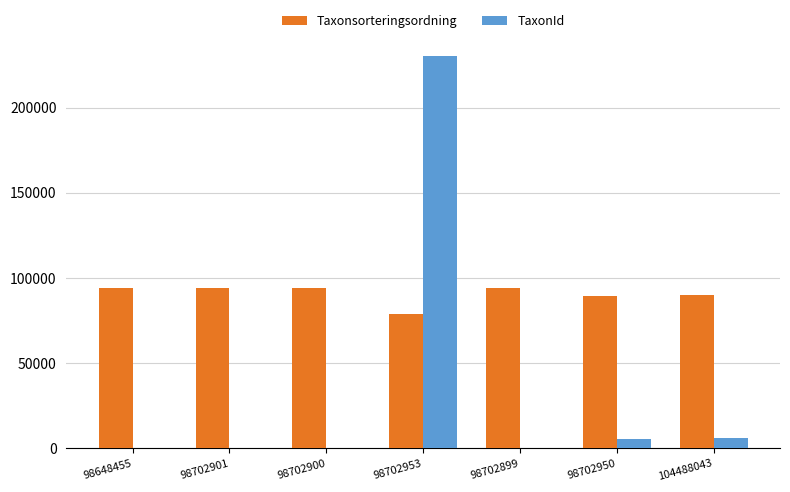

Are the bars grouped side by side (vs. stacked)?

Yes